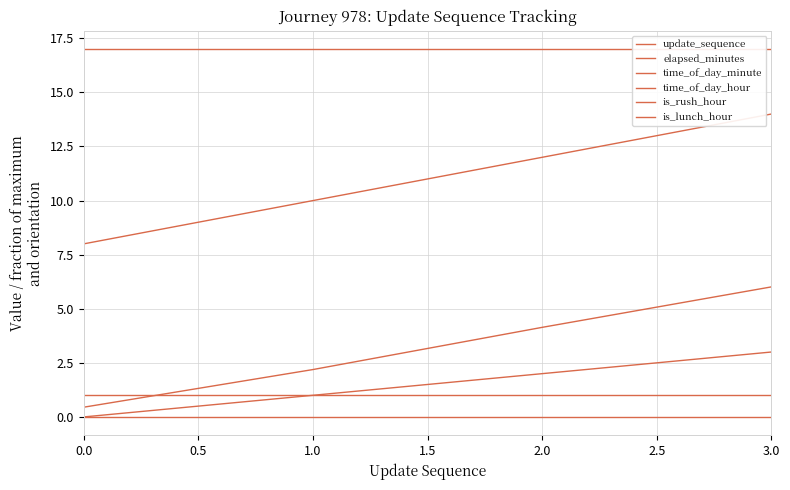

True or false: time_of_day_hour and time_of_day_minute intersect in this chart.

False